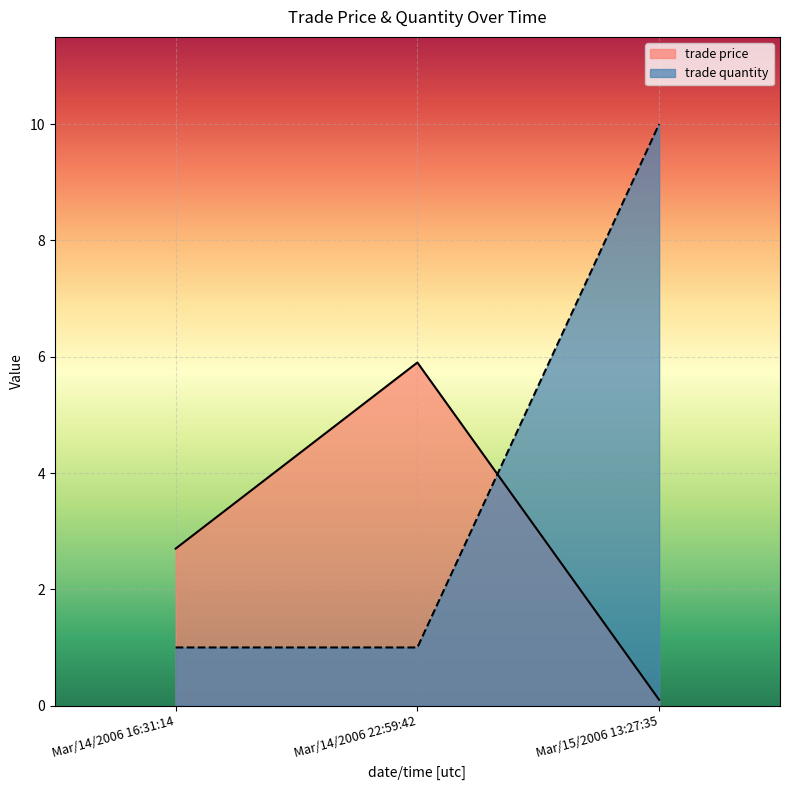

What is the difference between the highest and lowest values at Mar/15/2006 13:27:35?

9.9